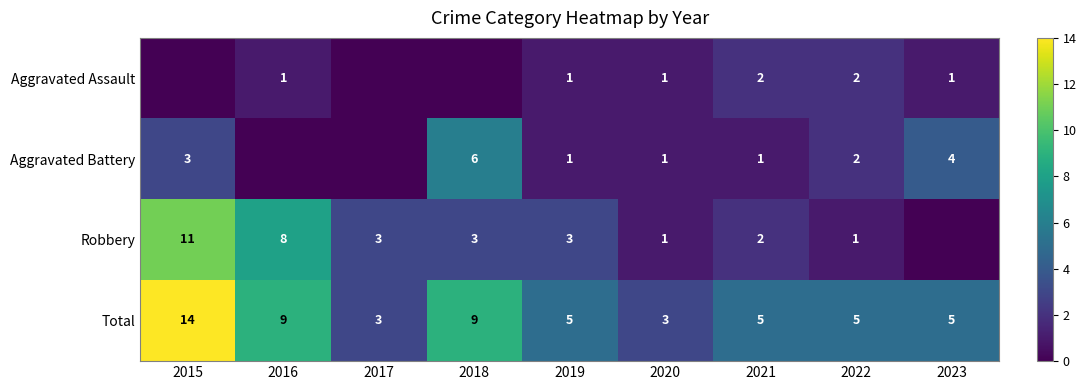

What is the difference between the maximum and second lowest values in the Total series?

11